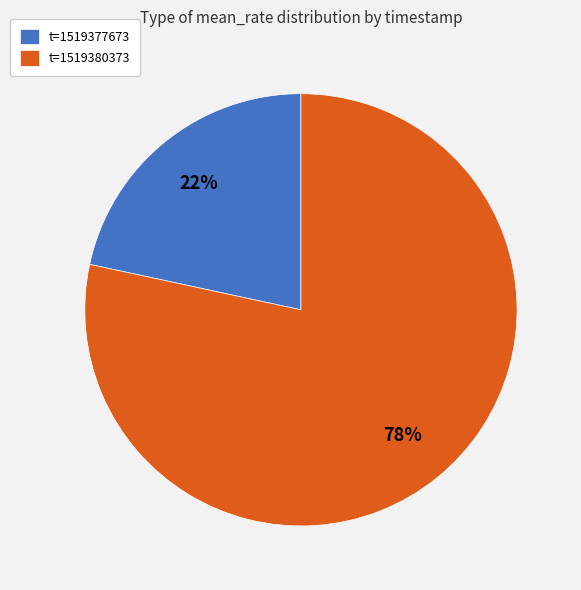

Which slice represents more than half of the pie?

t=1519380373